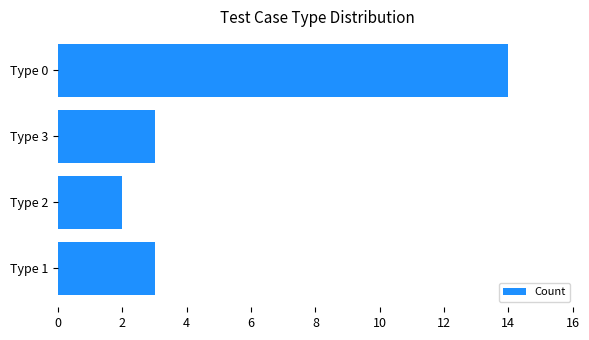

The chart shows a value of 2 at Type 2. True or false?

True